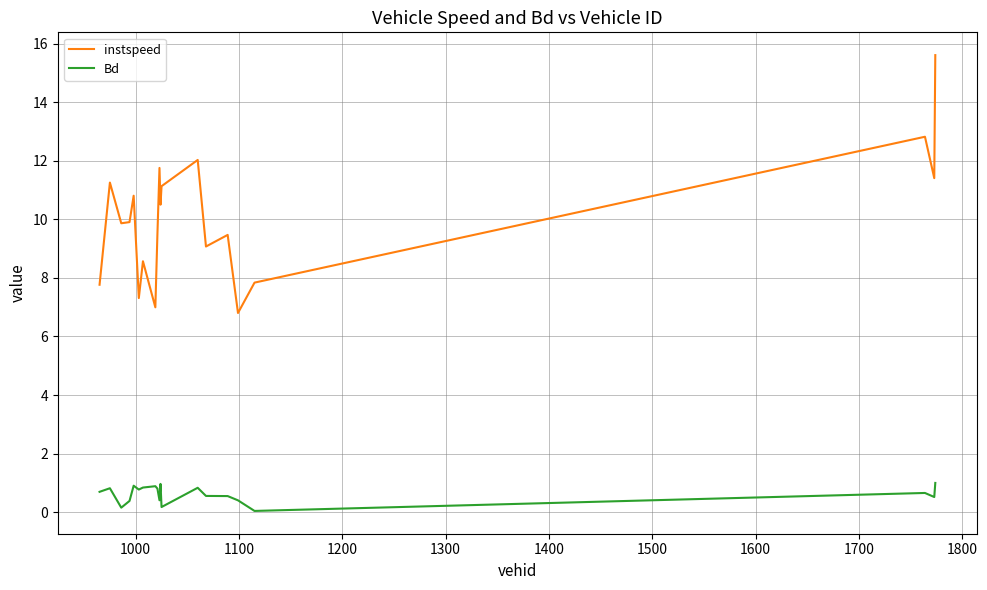

What is the minimum value for instspeed?

6.8